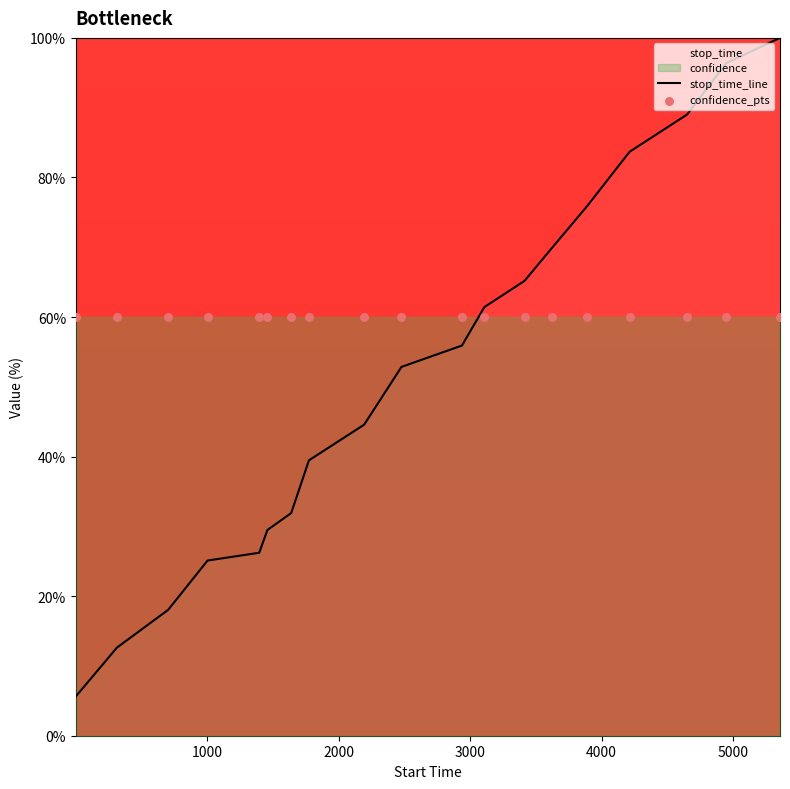

Which series contains the highest Y value?

stop_time_line